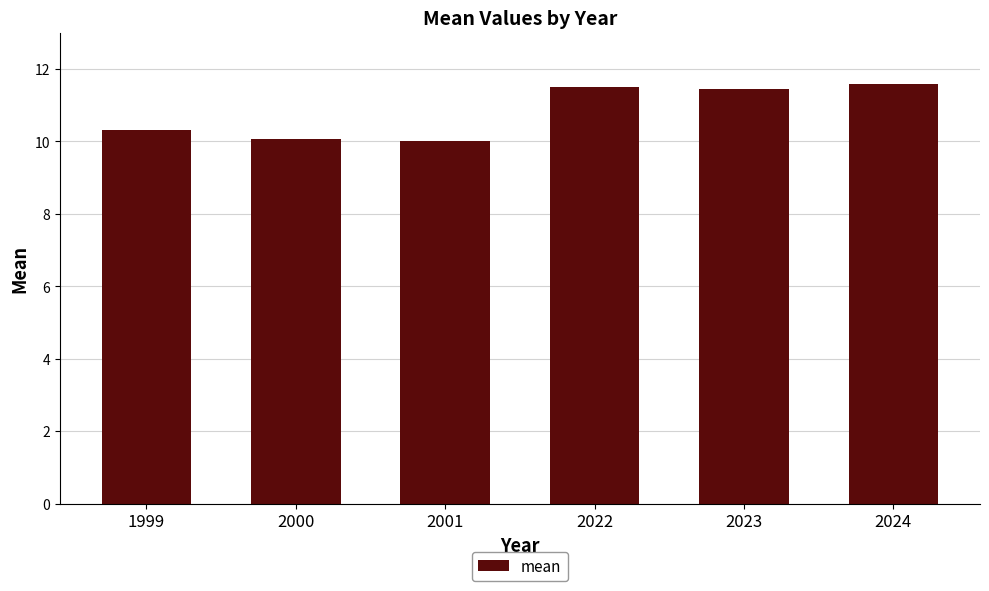

Approximately how many times larger is the value at 2024 compared to 1999?

1.1